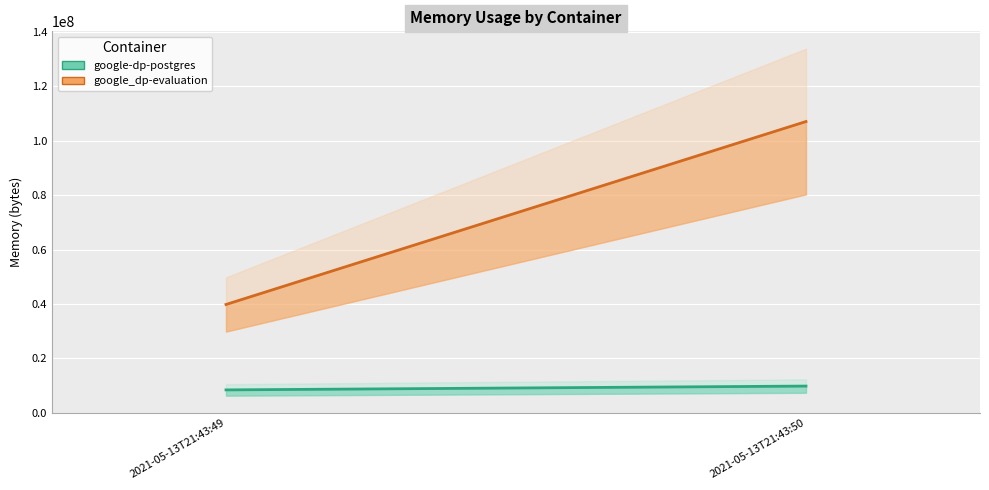

How many categories are shown in the chart?

2